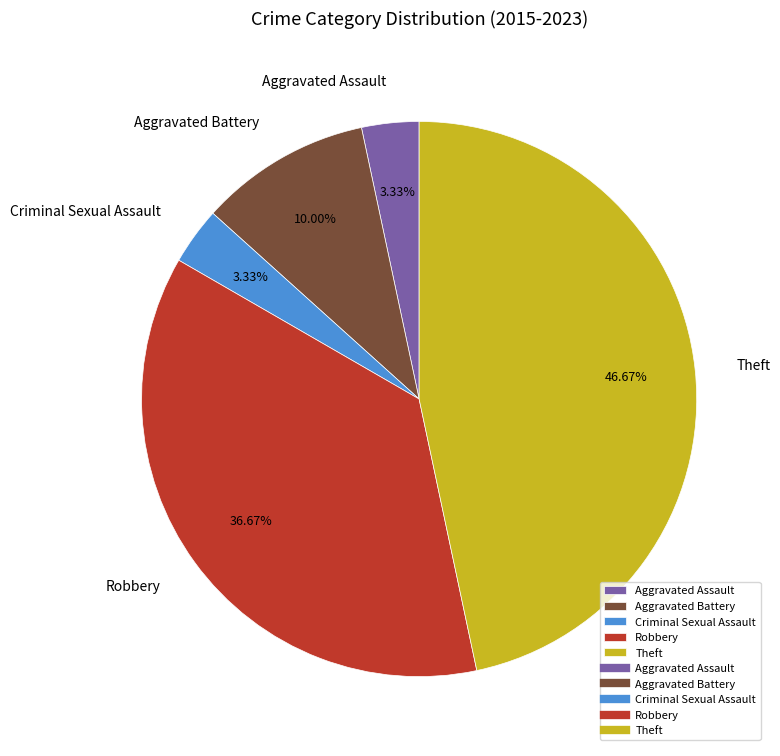

Do Criminal Sexual Assault and Robbery together represent more than half of the pie?

No